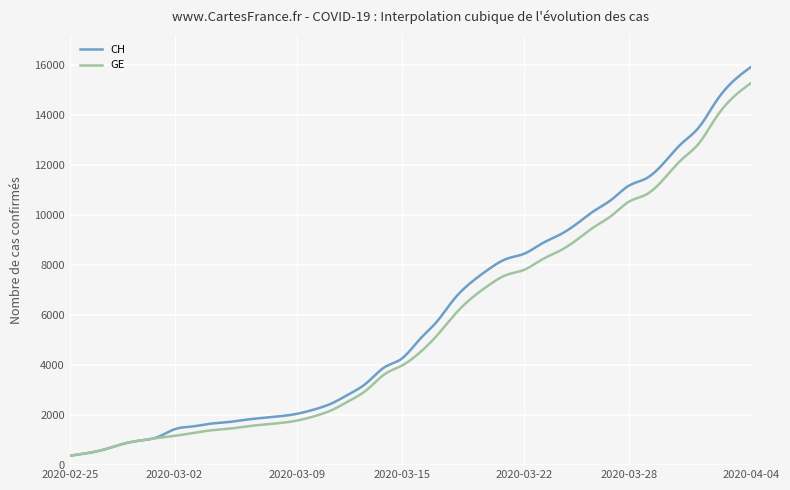

How many distinct data groups are displayed?

2